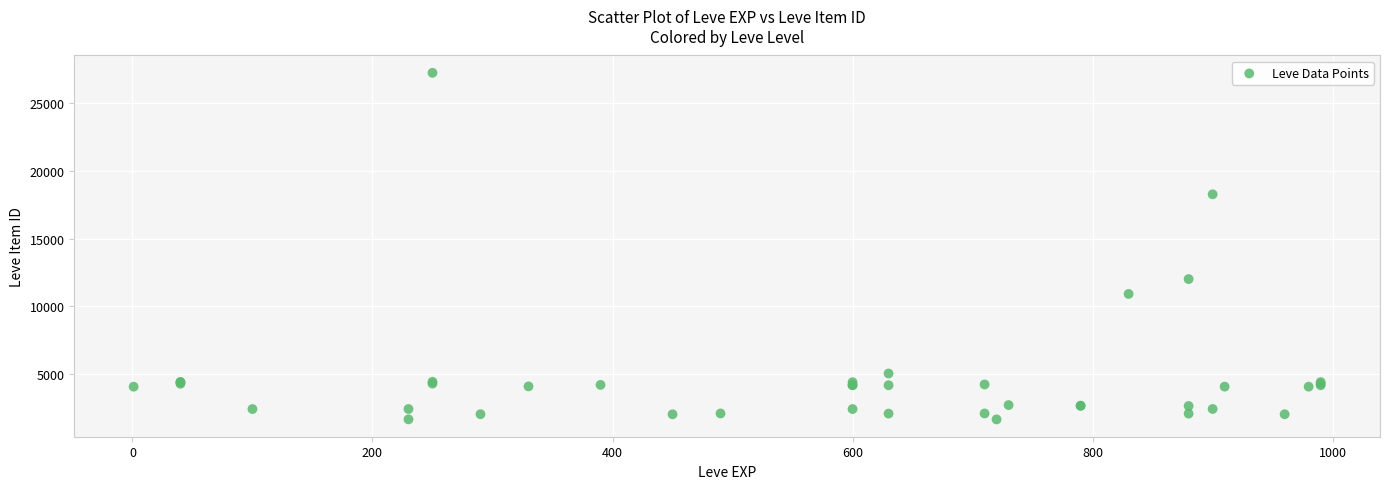

What Y value in the scatter plot is closest to 14448?

12018